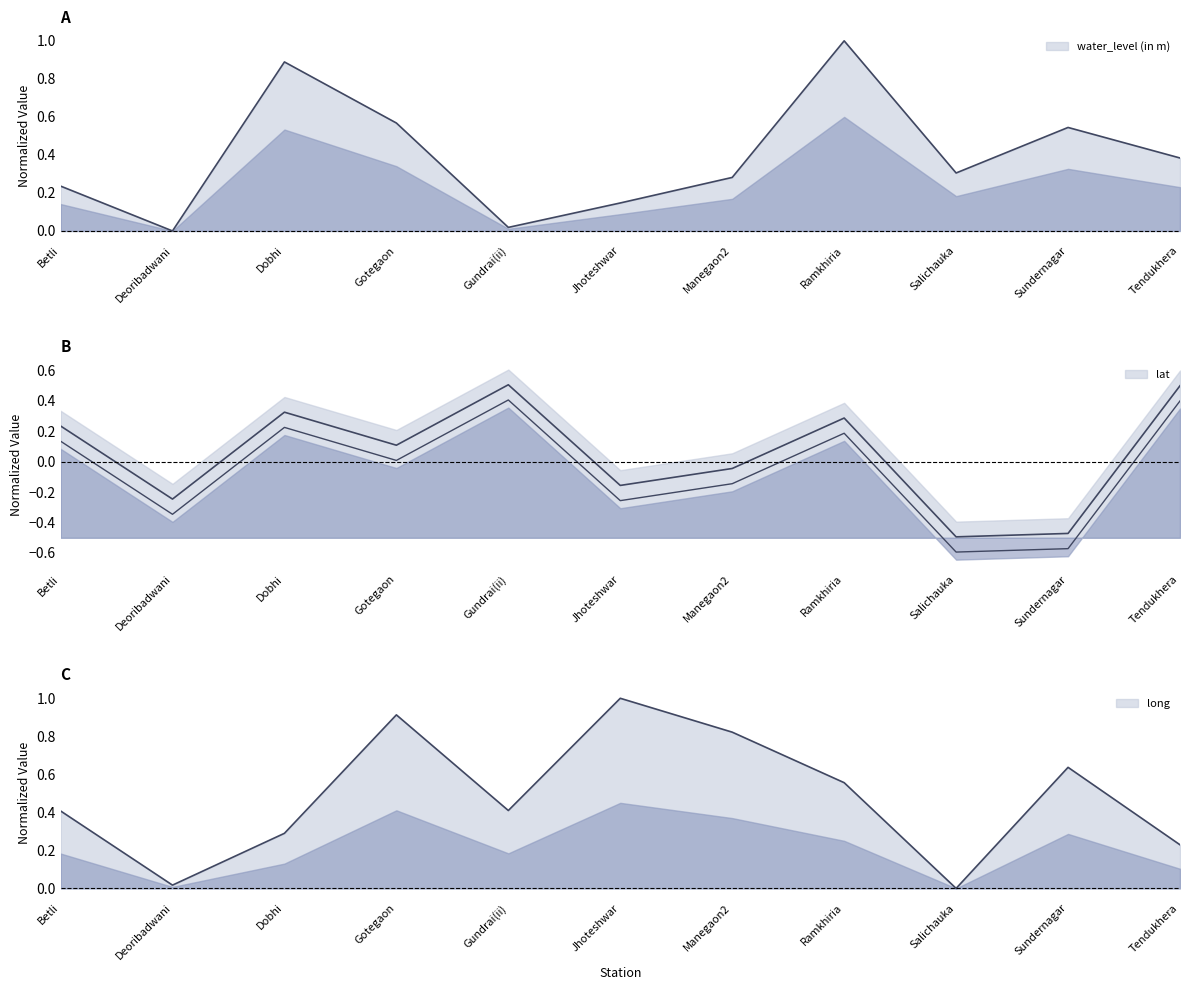

List the labels in order of lat value, smallest first.

Salichauka, Sundernagar, Deoribadwani, Jhoteshwar, Manegaon2, Gotegaon, Betli, Ramkhiria, Dobhi, Tendukhera, Gundrai(ii)